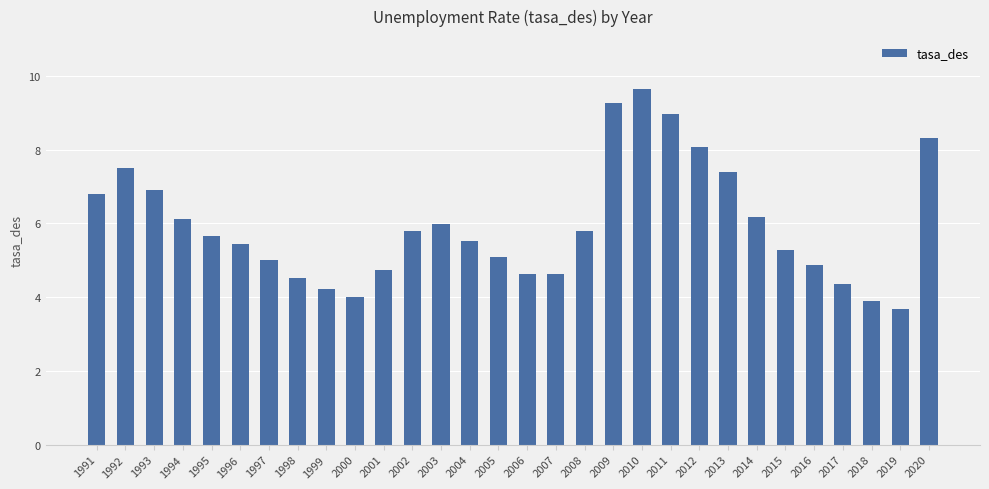

Count the number of categories in the chart.

30